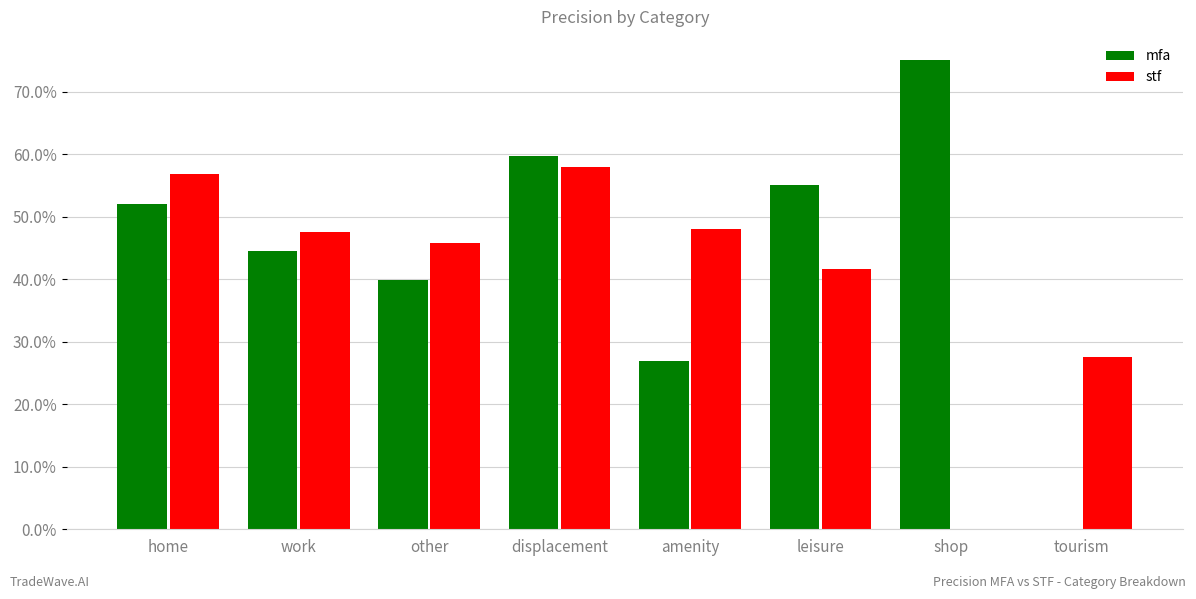

What is the difference between the second highest and minimum values in the mfa series?

0.6